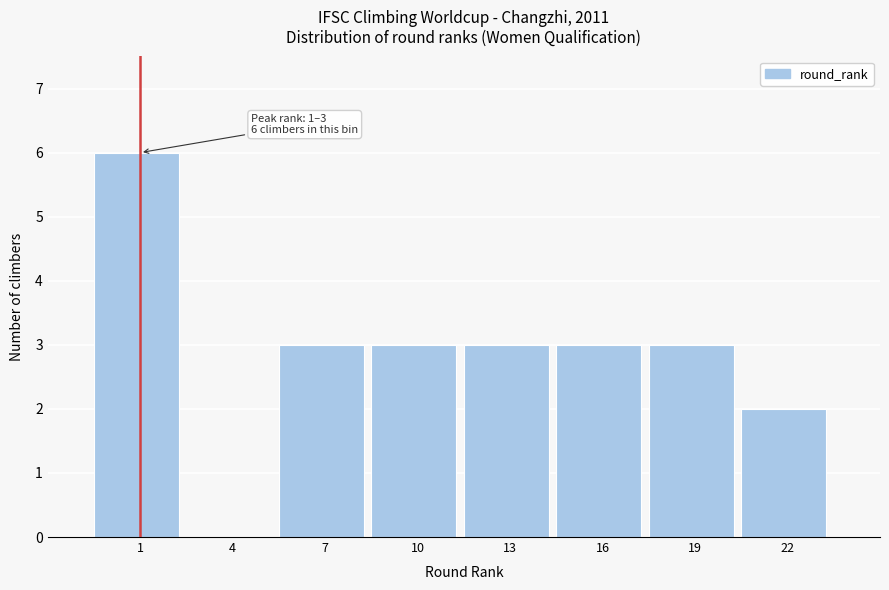

Reading left to right, list all the values displayed in this chart.

1=6	4=0	7=3	10=3	13=3	16=3	19=3	22=2